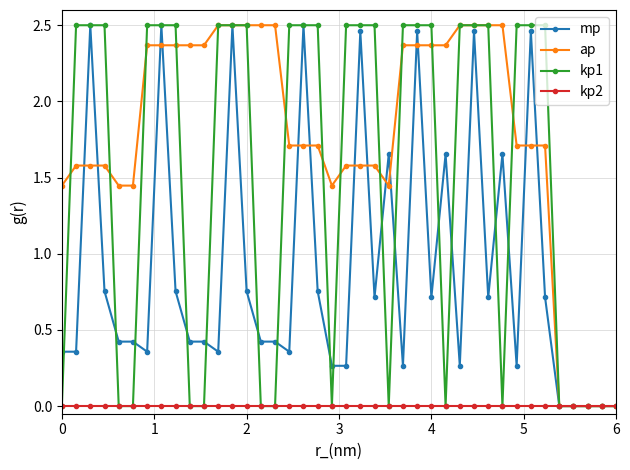

Does the chart have visible grid lines?

Yes